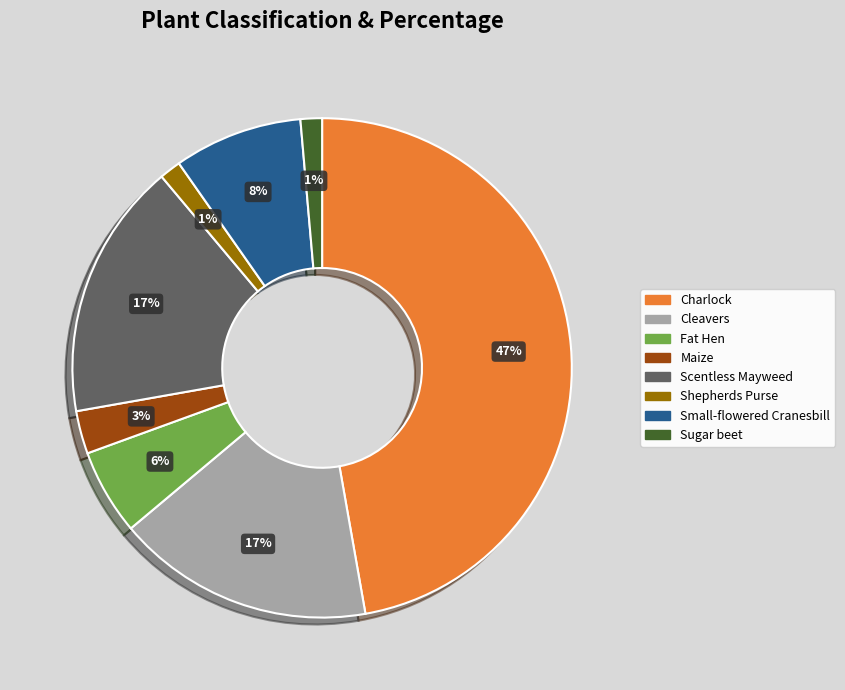

To the nearest percent, what percentage of the pie is Cleavers?

17%